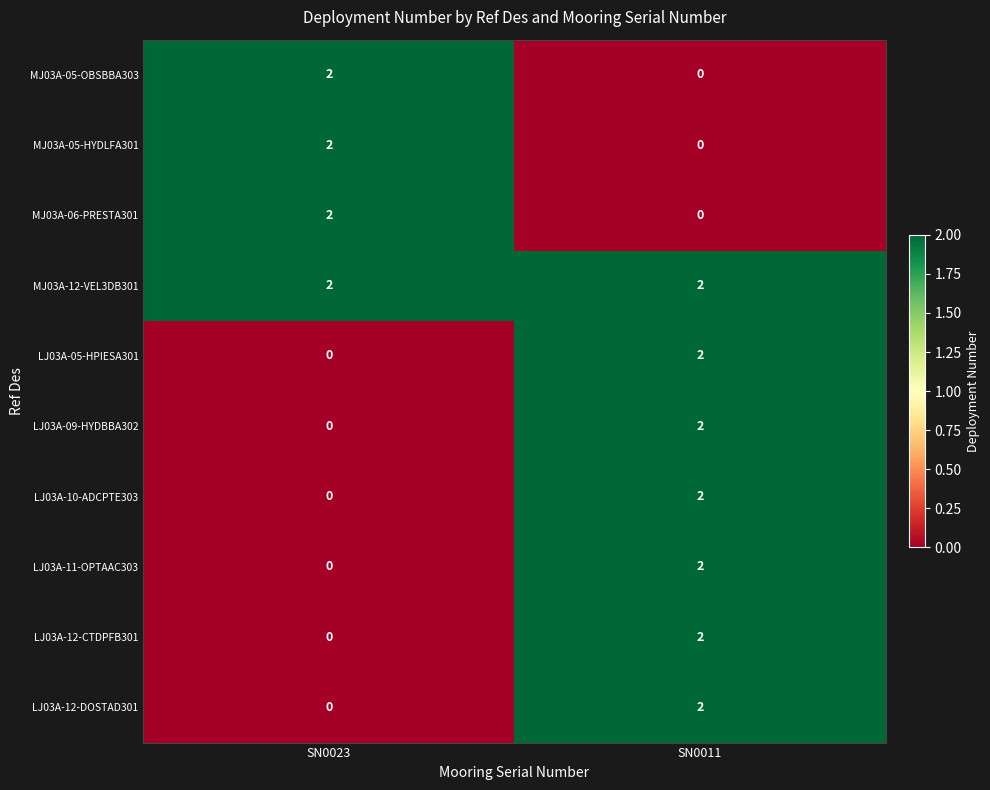

Count the number of categories in the chart.

2